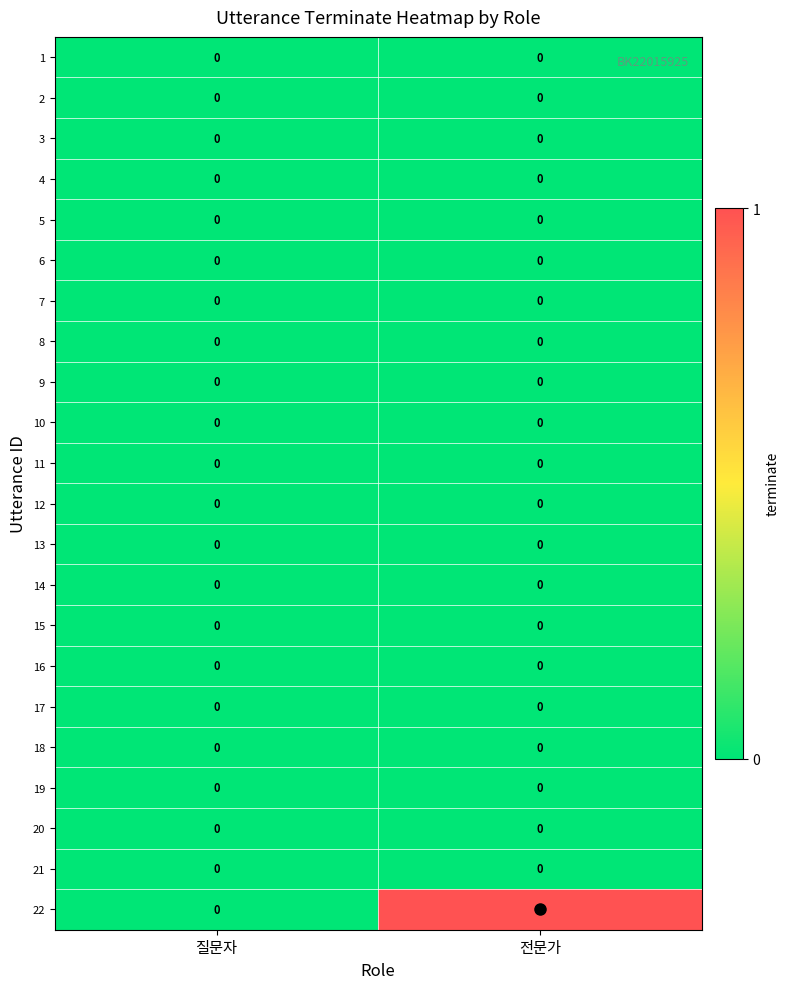

What is the greatest value displayed?

1